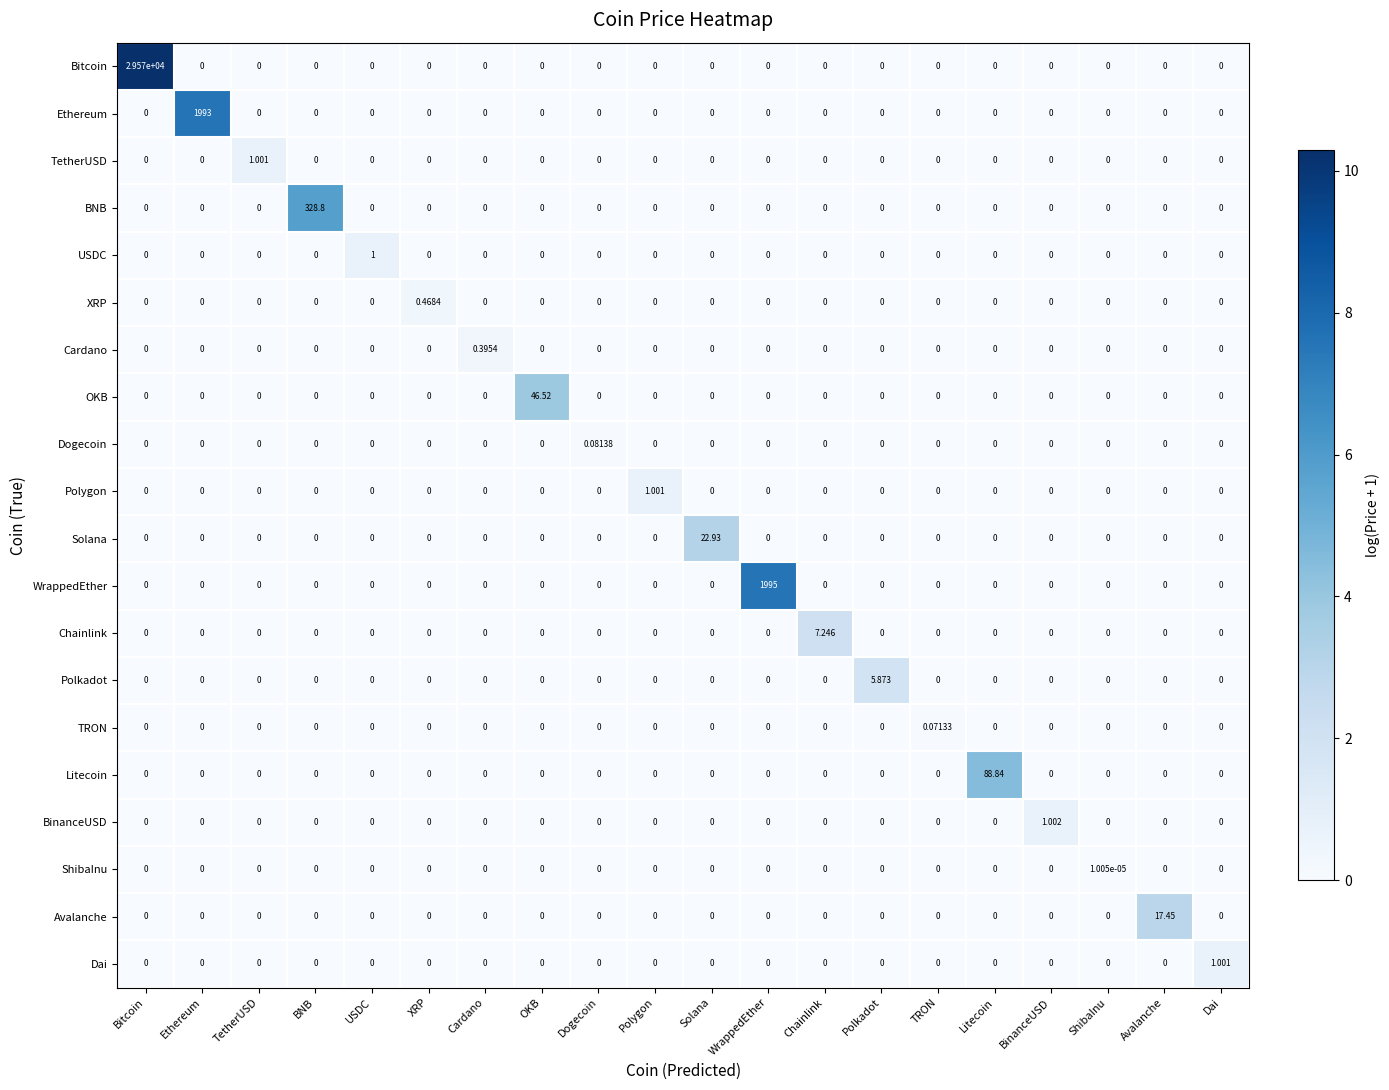

Which category has the highest value in the Cardano series?

Cardano